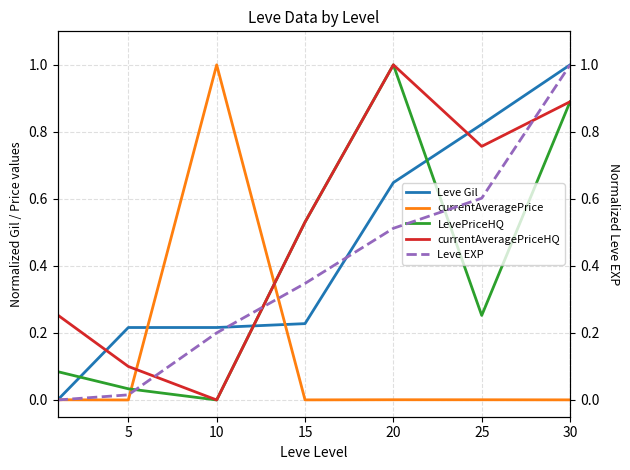

The value of LevePriceHQ at 10 is 0.3. True or false?

False